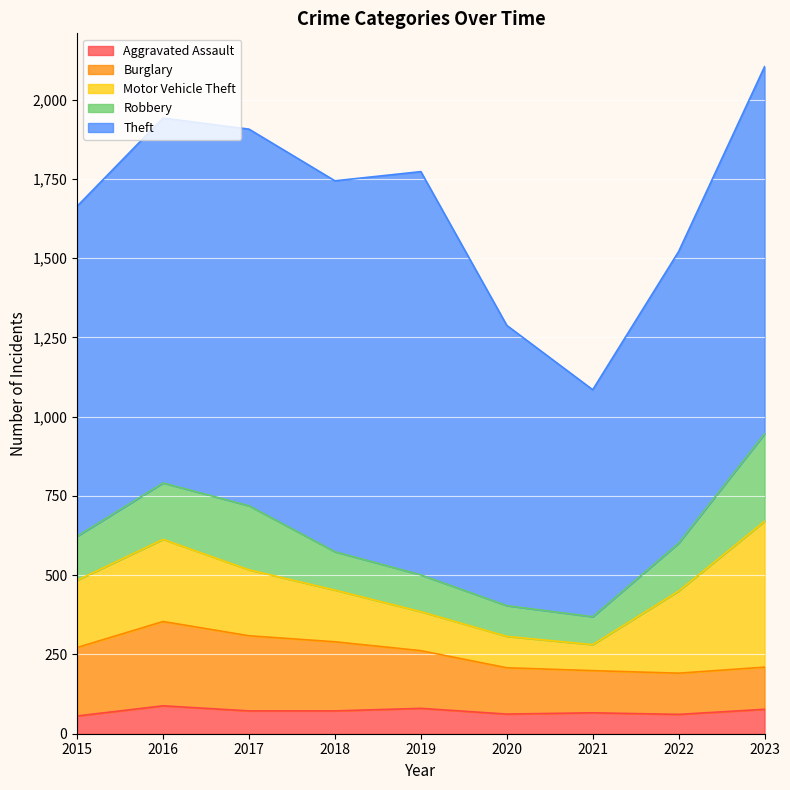

True or false: Theft and Aggravated Assault cross at least once.

False